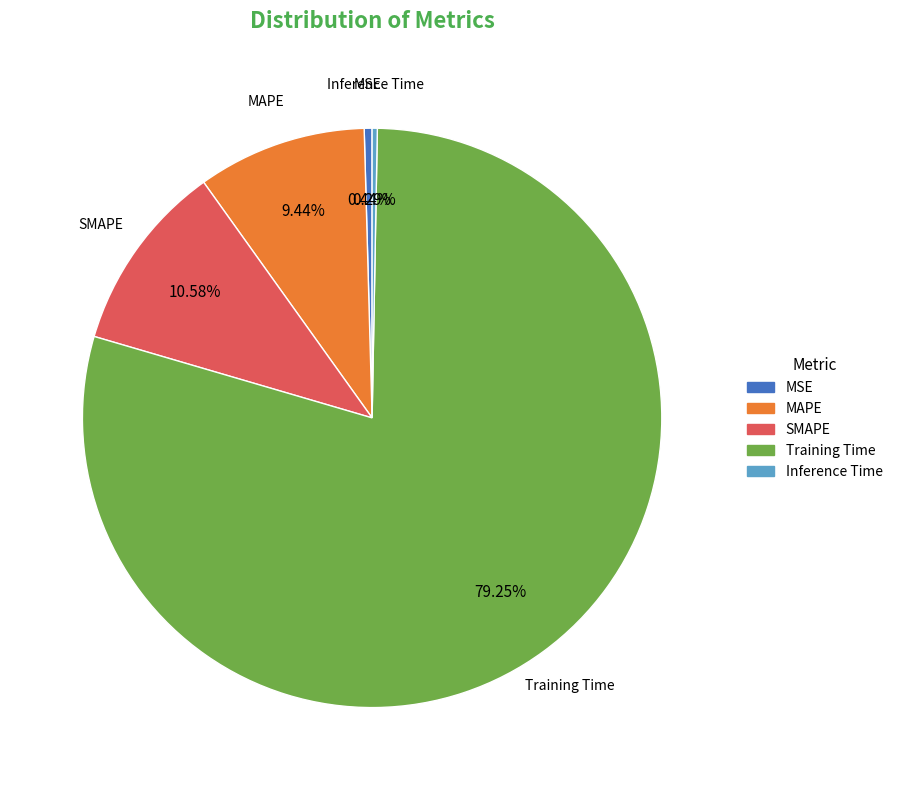

Combined, do MAPE and SMAPE account for over 50%?

No